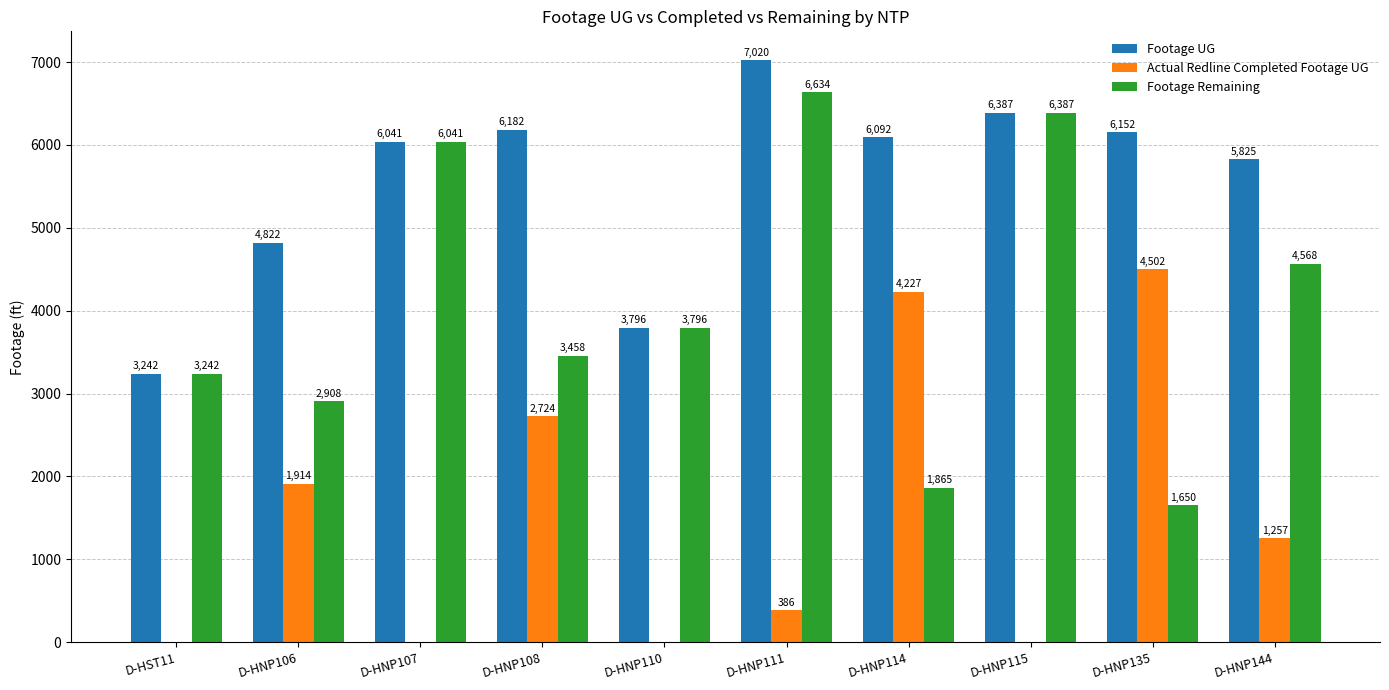

Count the number of data series in this chart.

3